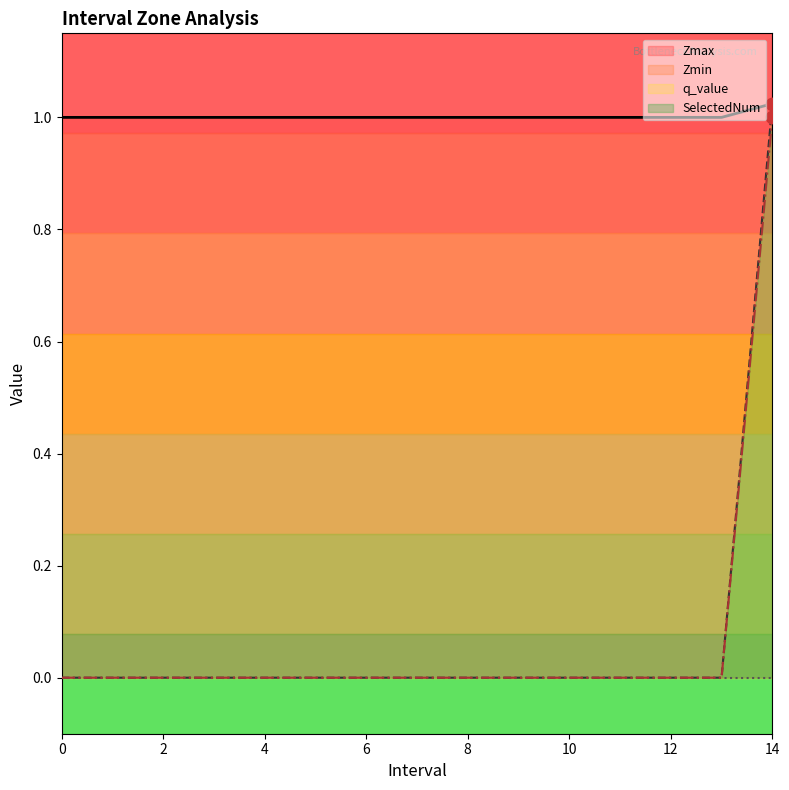

At how many categories does at least one series exceed 0?

15